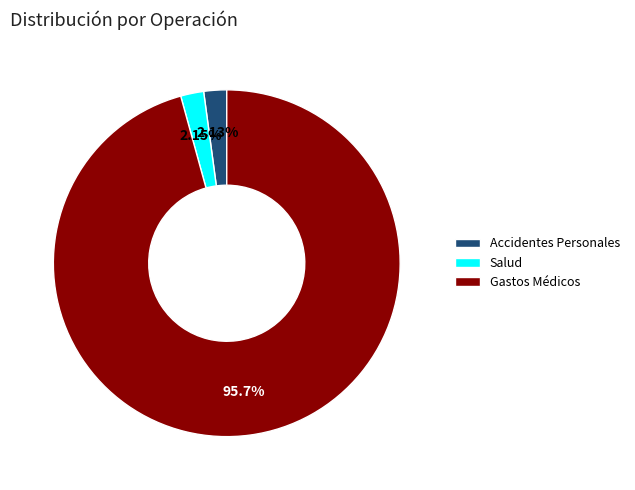

How many segments does this pie chart have?

3